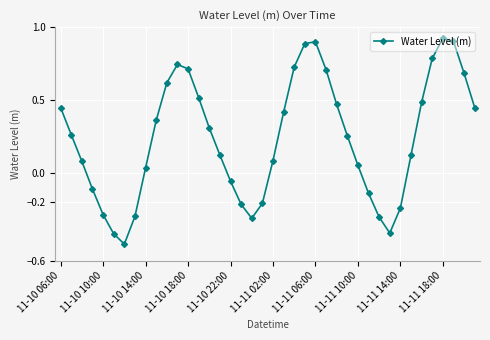

How many points are higher than both their immediate neighbors (excluding endpoints)?

3